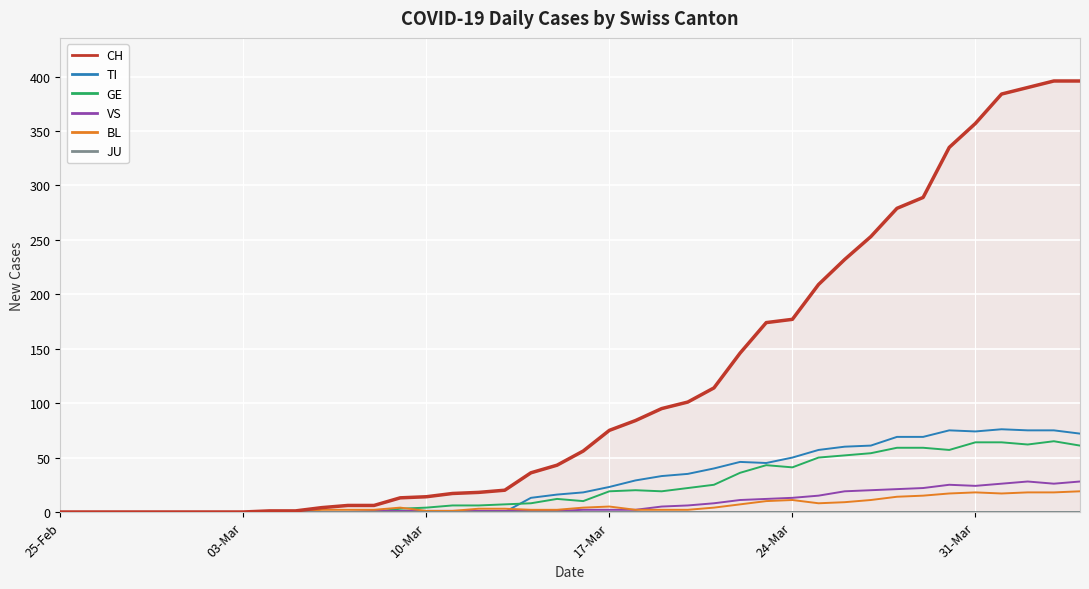

How many positive values does the VS series have?

28